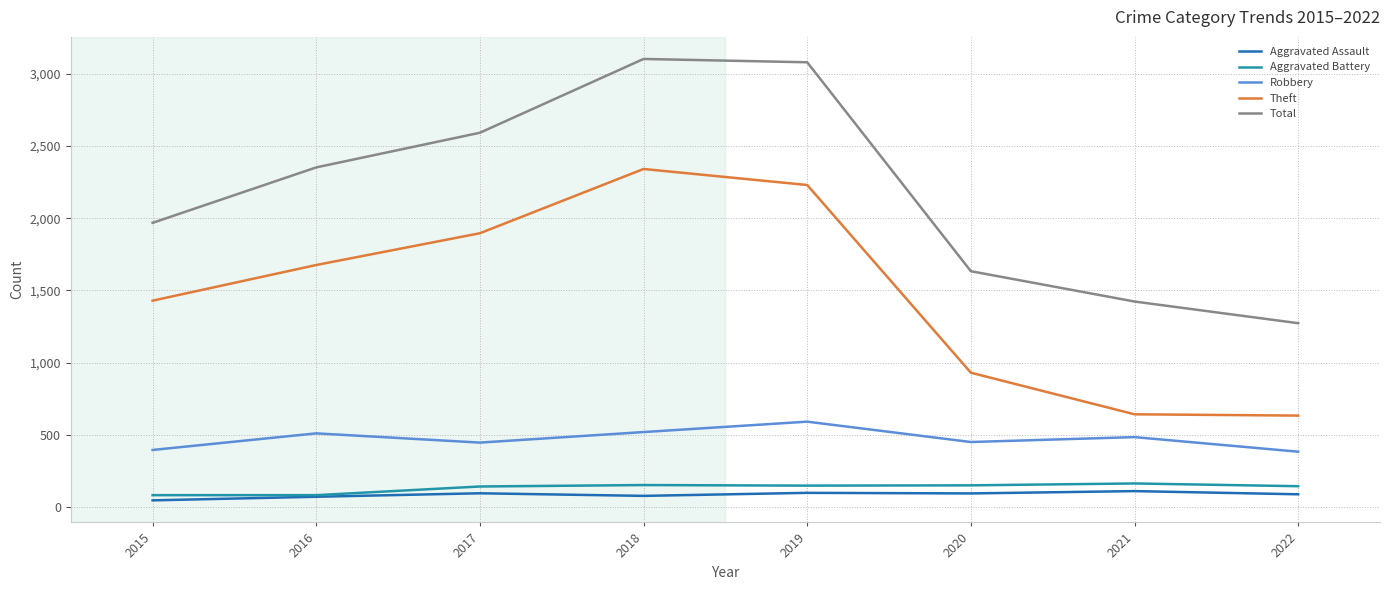

What are all the series names shown in the legend?

Aggravated Assault, Aggravated Battery, Robbery, Theft, Total